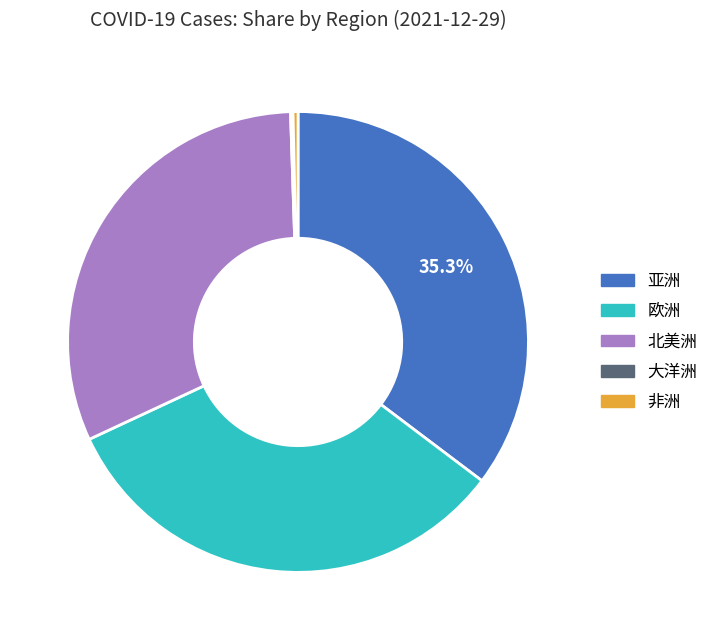

Is it true that 非洲 is 6% of the pie?

False